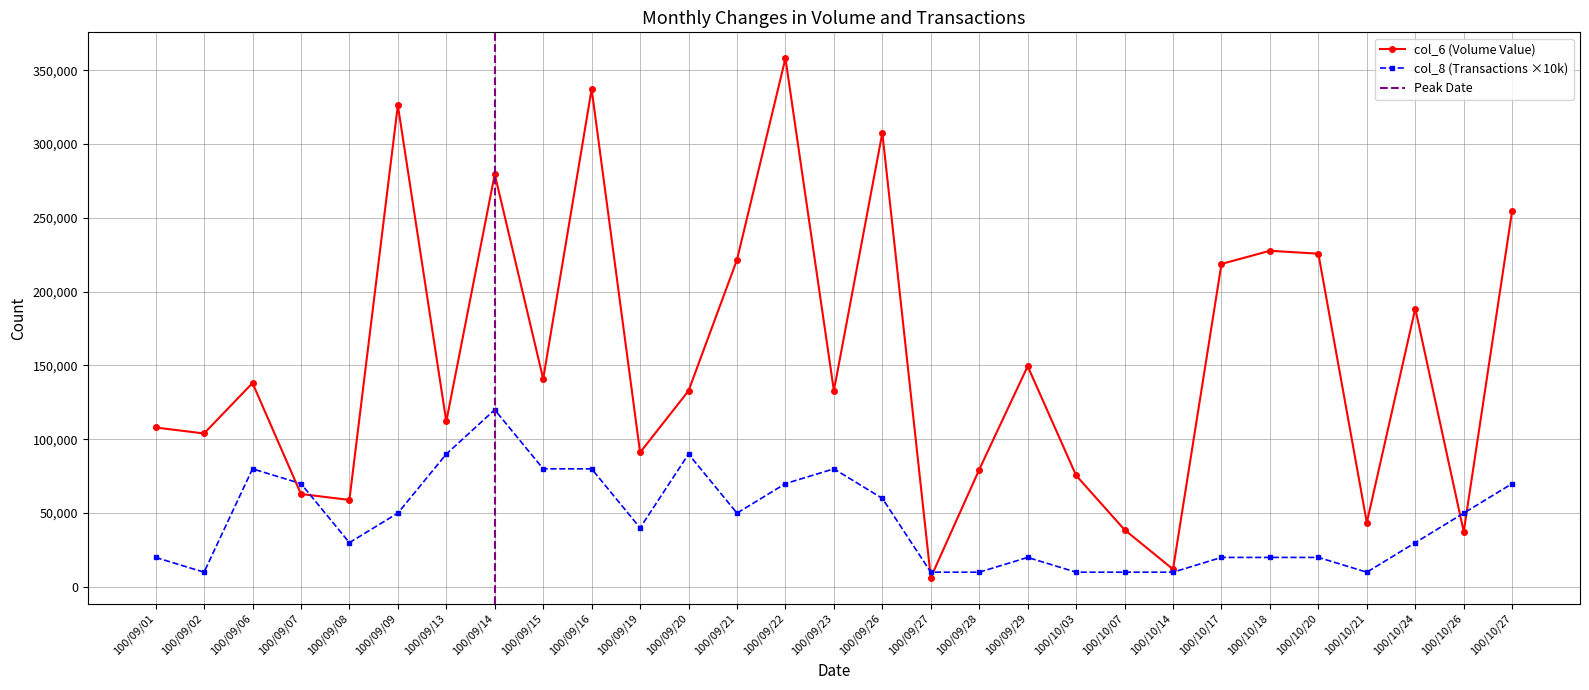

Which has a higher value, 100/10/21 or 100/09/23?

100/09/23